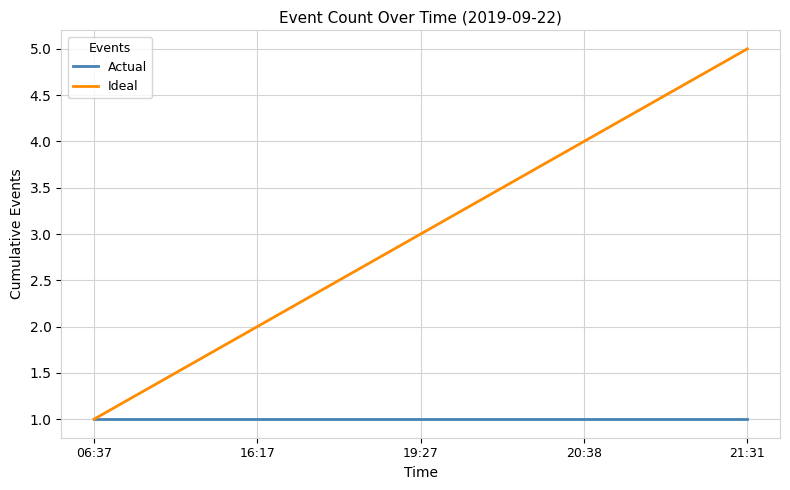

Reading right to left, list all the values displayed in this chart.

Actual: 1	1	1	1	1
Ideal: 5	4	3	2	1